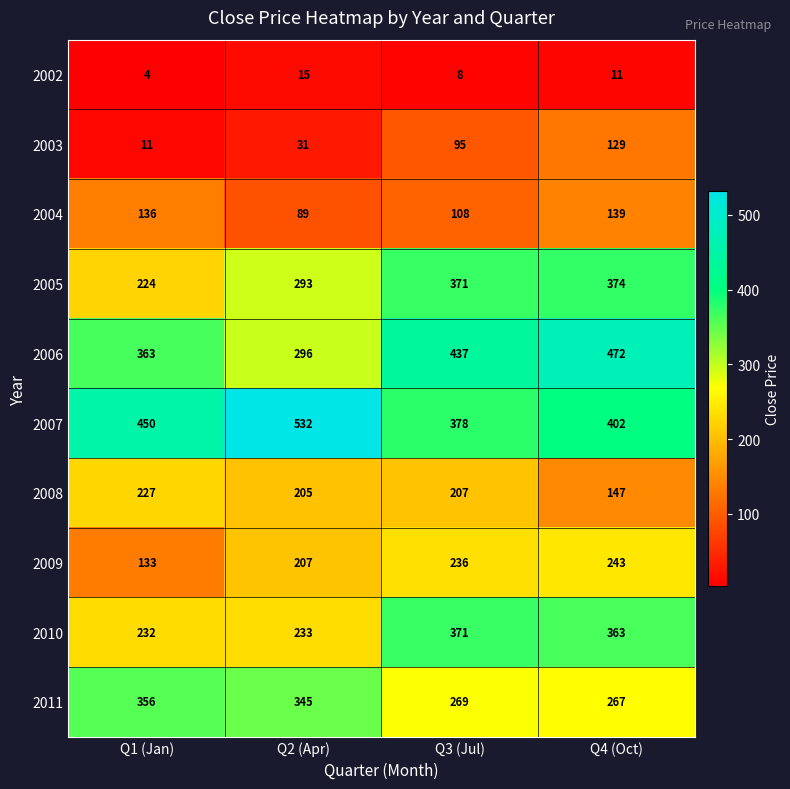

Which category has the highest value in the 2002 series?

Q2 (Apr)